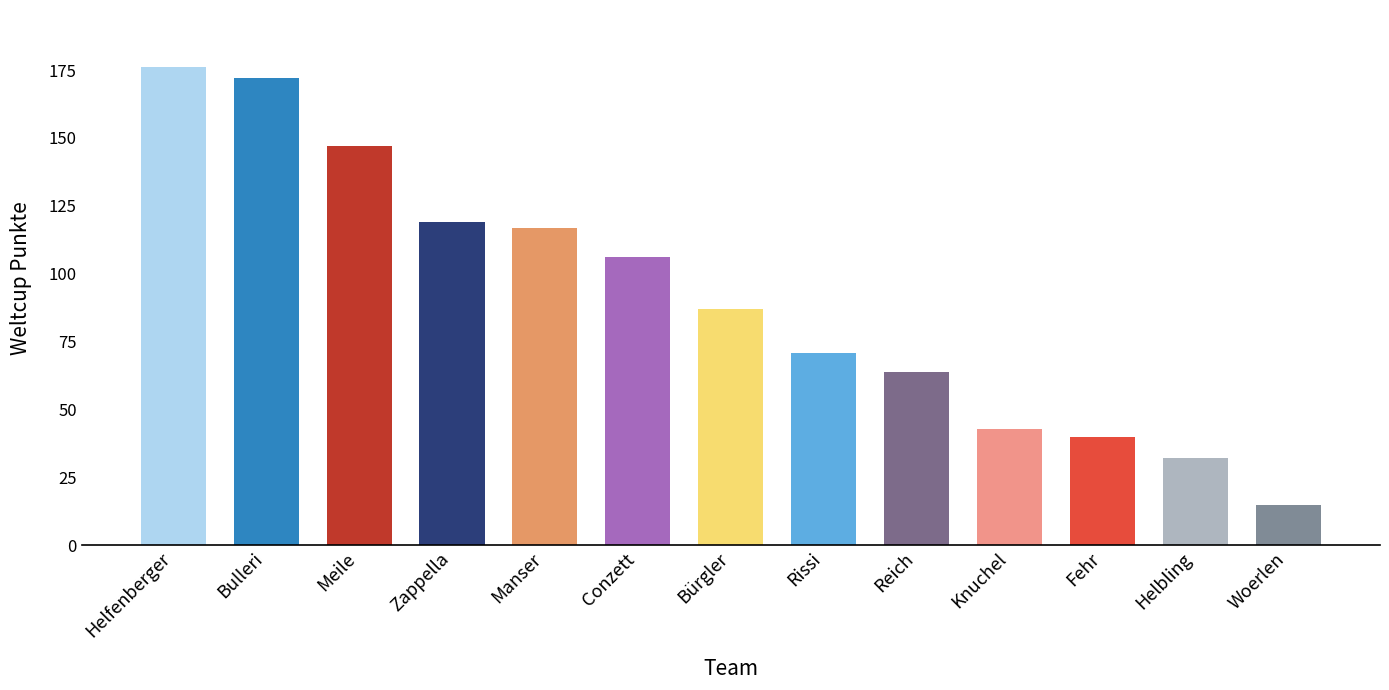

Are the bars grouped side by side (vs. stacked)?

No